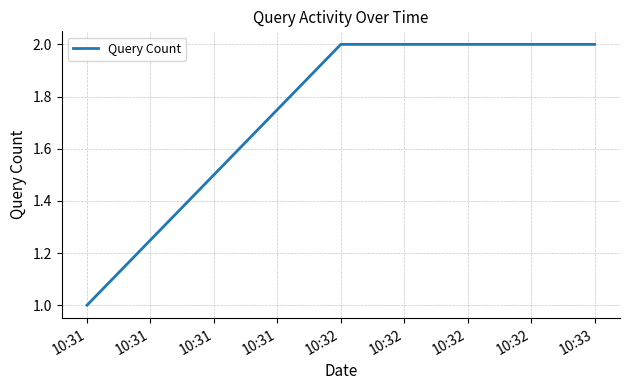

What is the greatest value displayed?

2